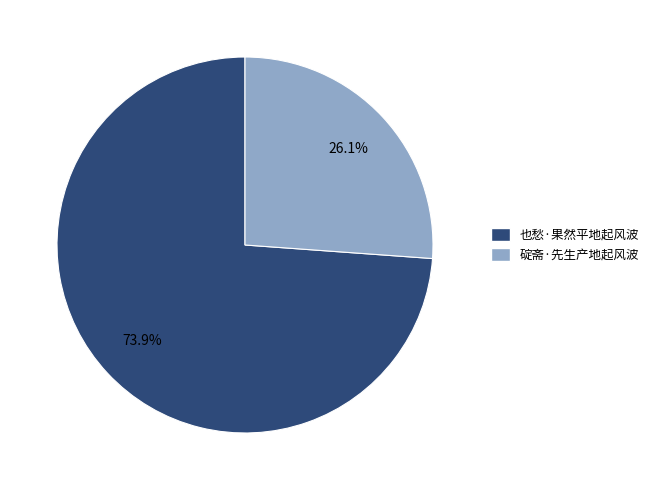

To the nearest percent, what is the difference between the largest and smallest slice percentages?

48%